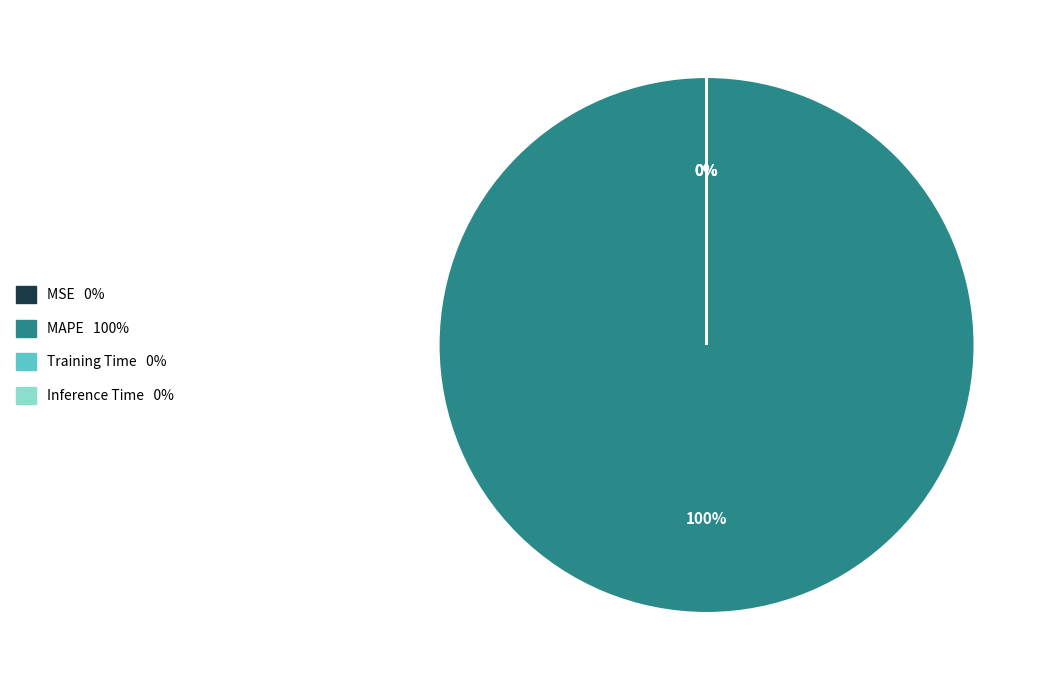

Which category has the biggest portion of the pie?

MAPE